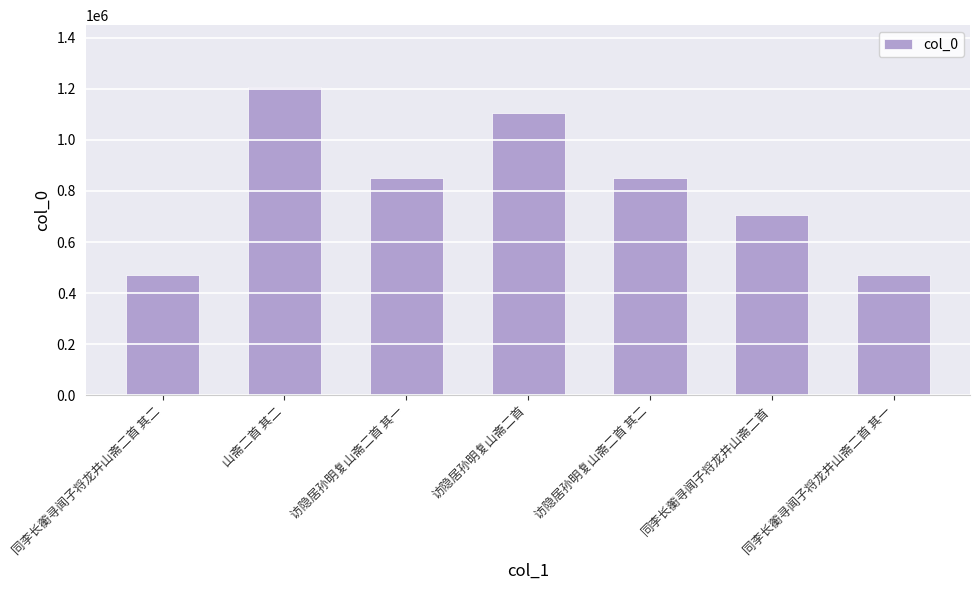

At which category does the chart reach its peak across all series?

山斋二首 其二